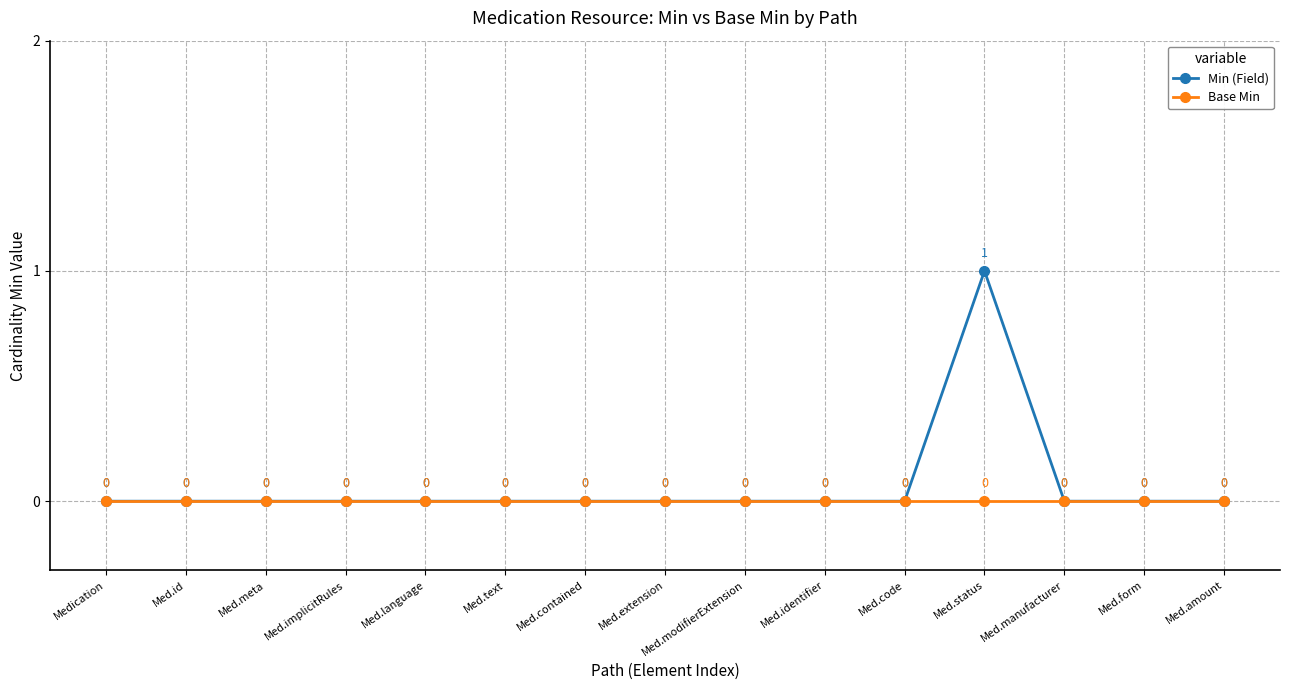

Reading left to right, what are all the values shown in this chart?

Min (Field): Medication=0	Med.id=0	Med.meta=0	Med.implicitRules=0	Med.language=0	Med.text=0	Med.contained=0	Med.extension=0	Med.modifierExtension=0	Med.identifier=0	Med.code=0	Med.status=1	Med.manufacturer=0	Med.form=0	Med.amount=0
Base Min: Medication=0	Med.id=0	Med.meta=0	Med.implicitRules=0	Med.language=0	Med.text=0	Med.contained=0	Med.extension=0	Med.modifierExtension=0	Med.identifier=0	Med.code=0	Med.status=0	Med.manufacturer=0	Med.form=0	Med.amount=0